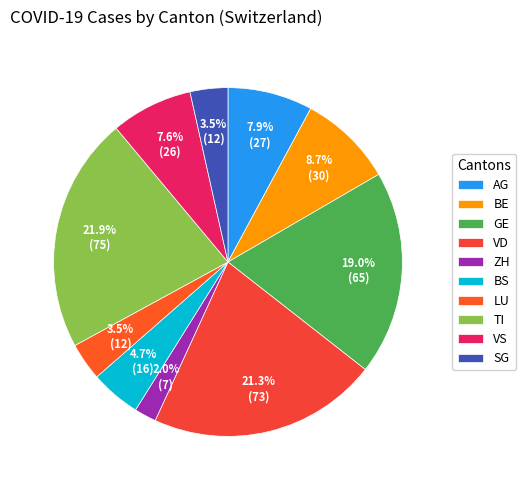

Combined, do GE and LU account for over 50%?

No